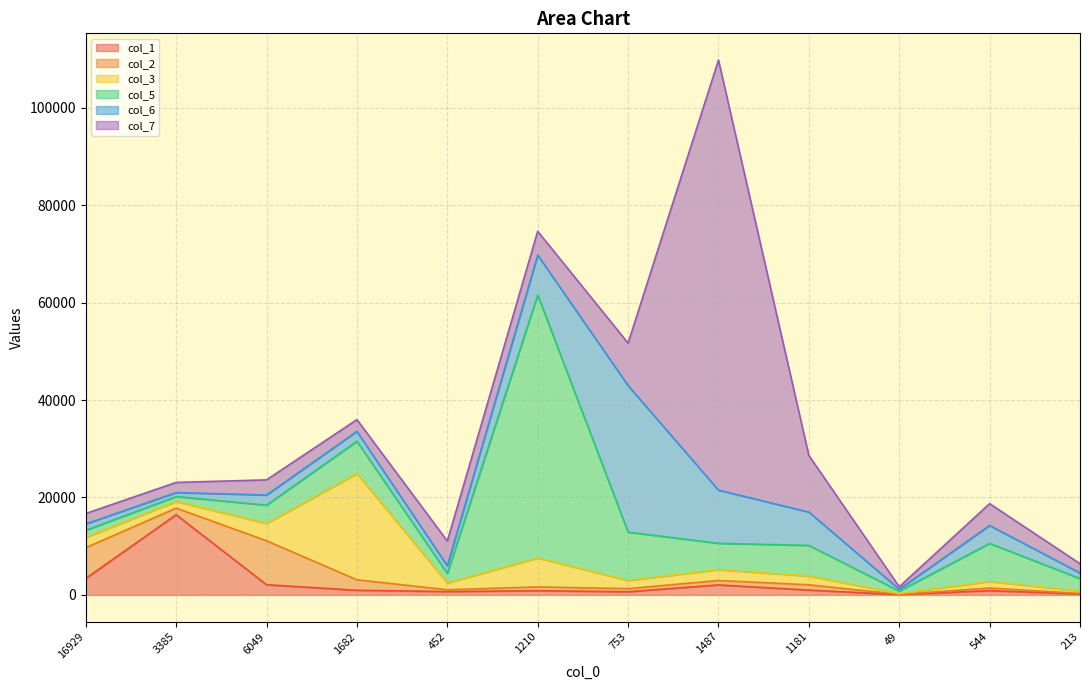

At which label is col_1 closest to 8260?

16929